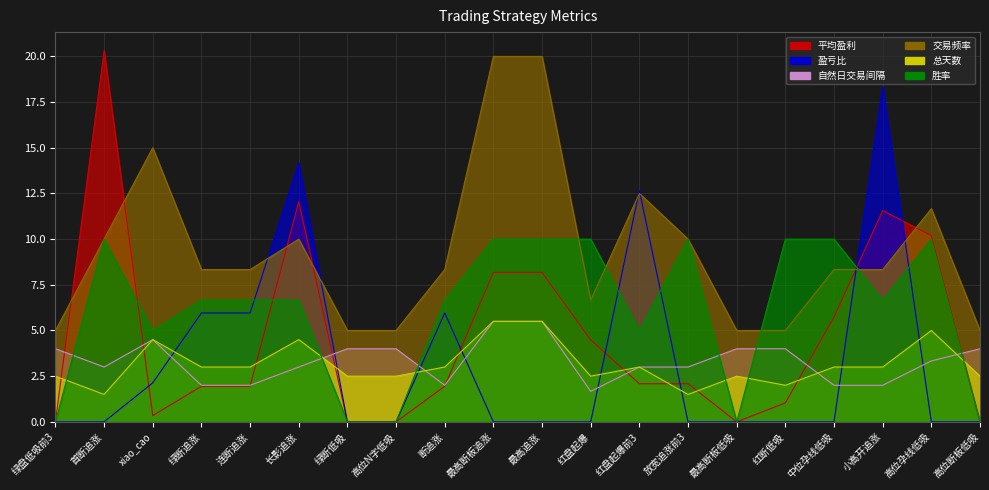

Which label corresponds to the largest value in the chart?

首断追涨